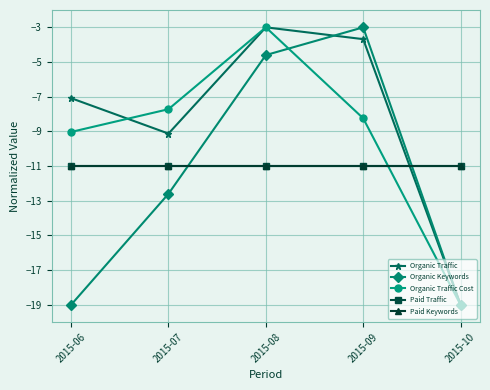

What is the highest value of the Paid Keywords series?

-11.0